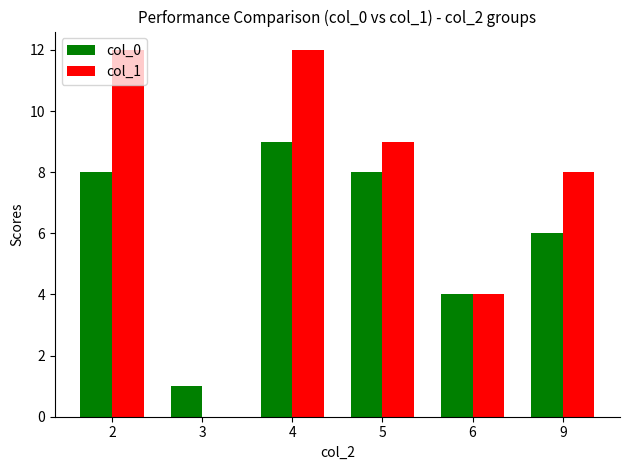

Between 2 and 3, which series saw the biggest shift?

col_1